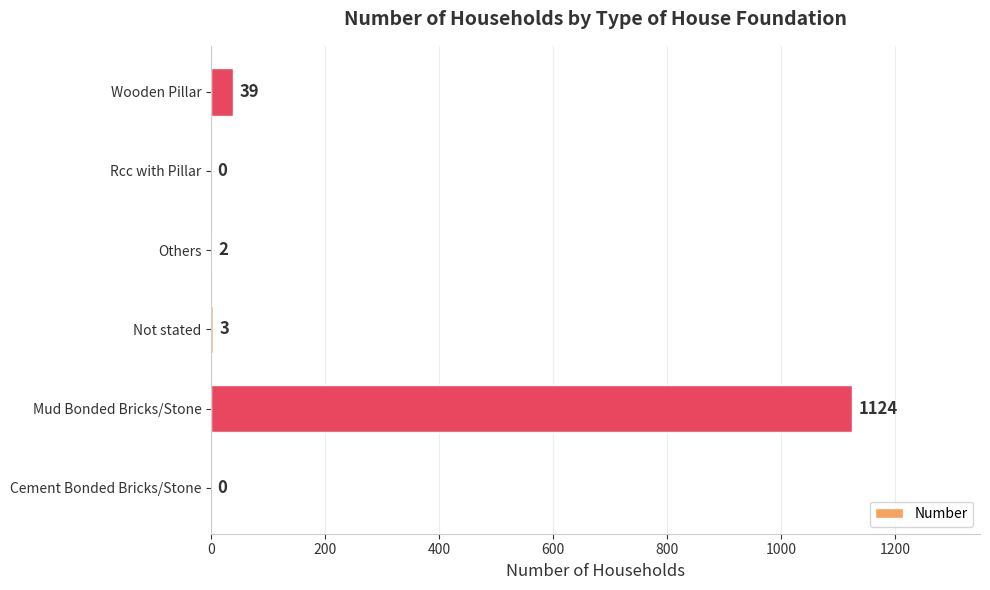

What is the sum of the values at Rcc with Pillar and Mud Bonded Bricks/Stone?

1124